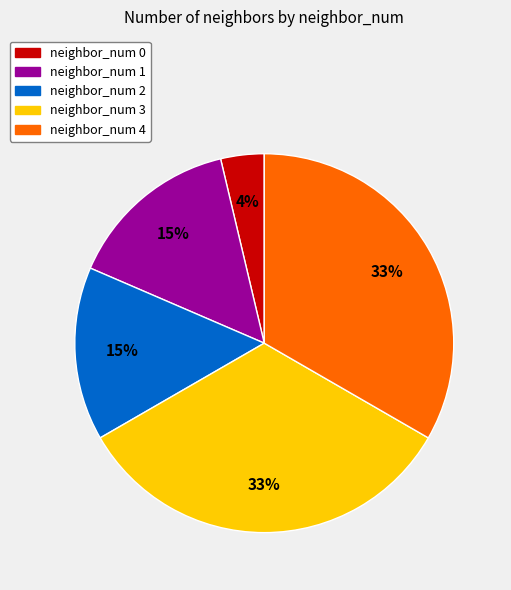

Is it true that neighbor_num 0 is 4% of the pie?

True